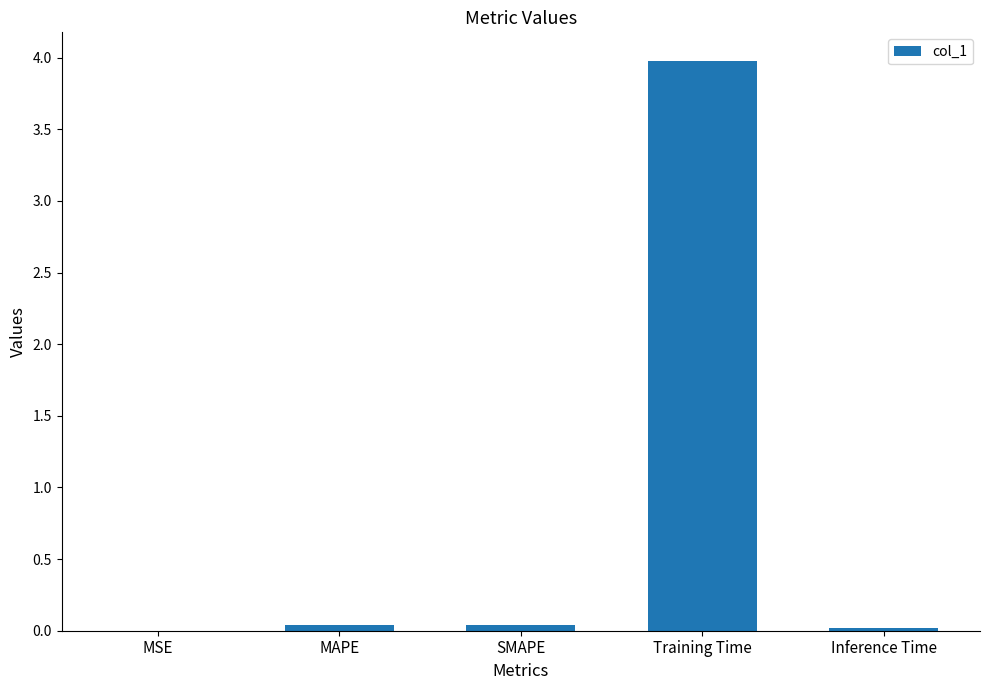

Is it true that the value at Inference Time is 0.0?

True